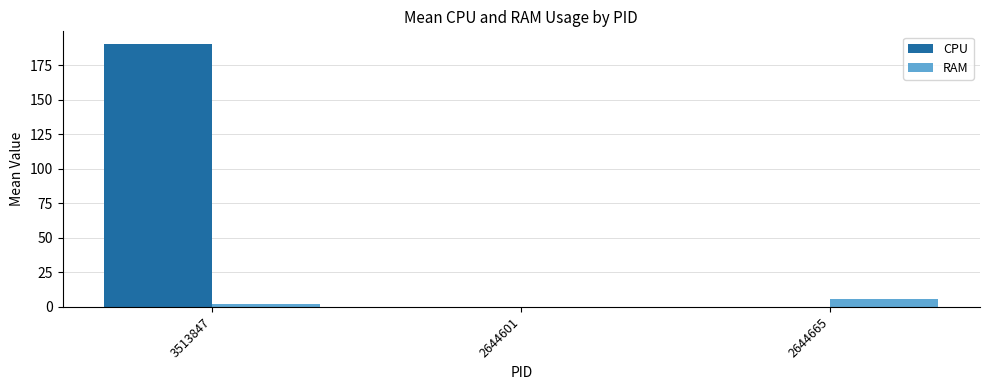

What are all the series names shown in the legend?

CPU, RAM